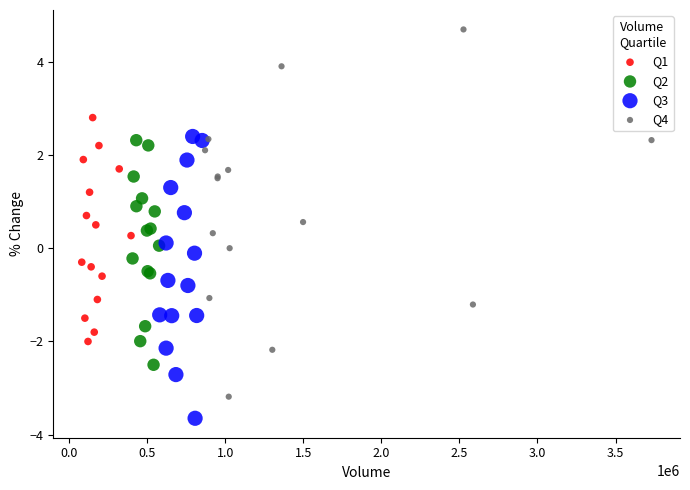

Which series reaches the maximum Y coordinate?

Q4